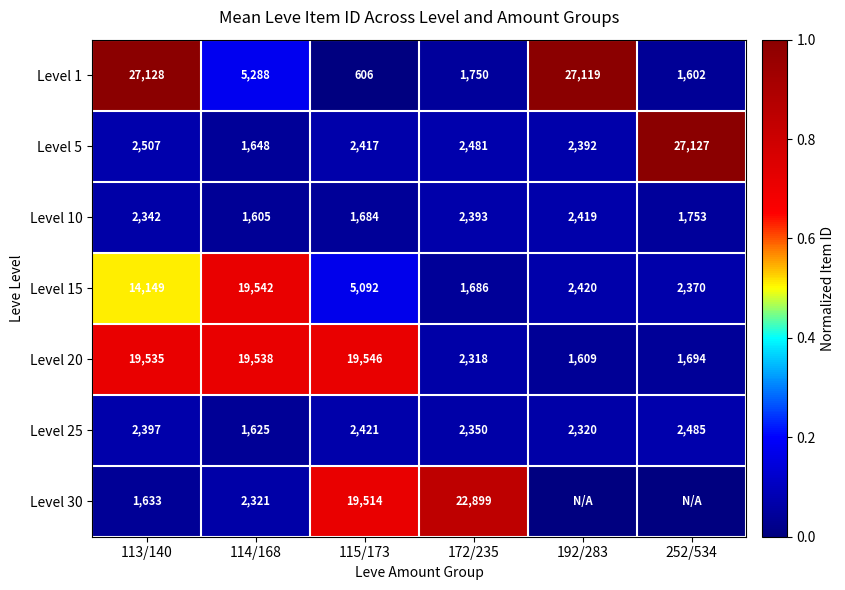

What is the sum of the Level 5 values at 172/235 and 252/534?

29608